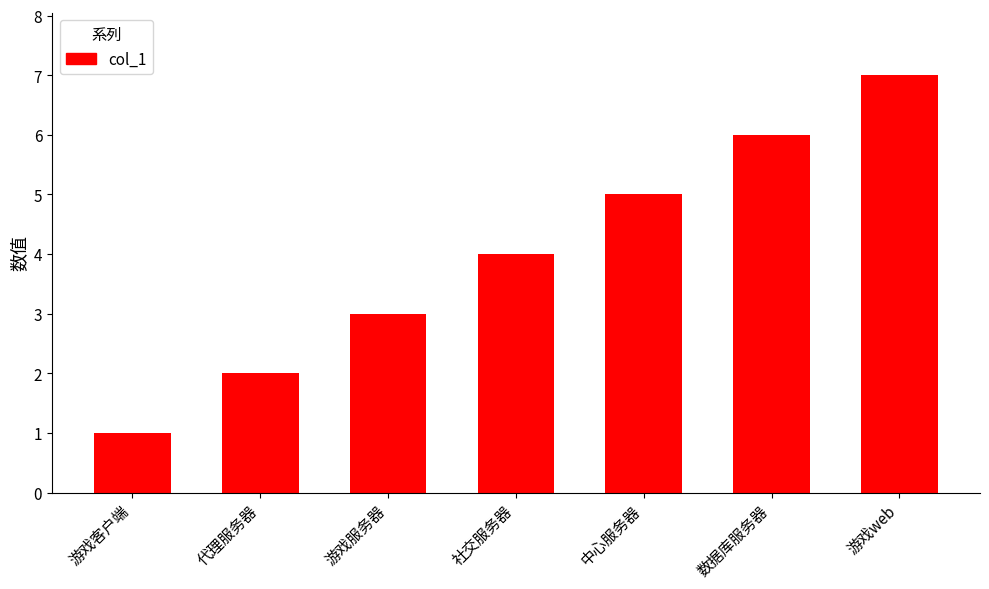

What is the label of the 6th bar from the left?

数据库服务器